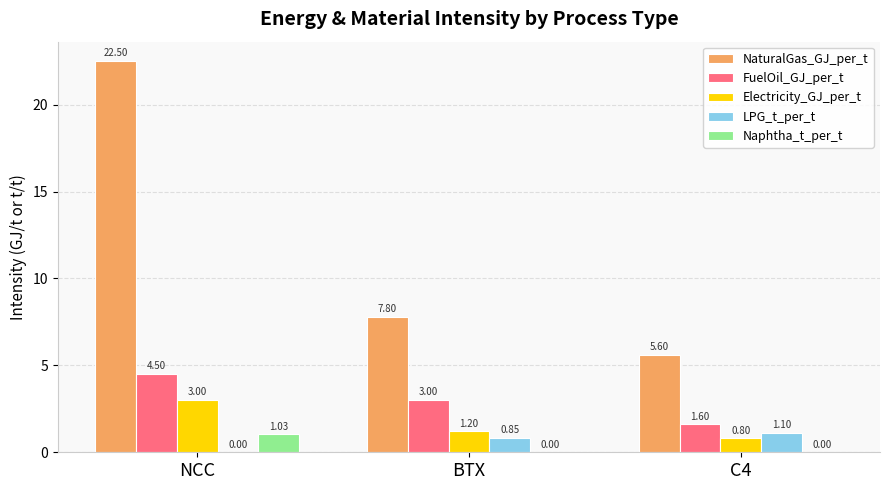

Where is NaturalGas_GJ_per_t nearest to the value 14?

BTX